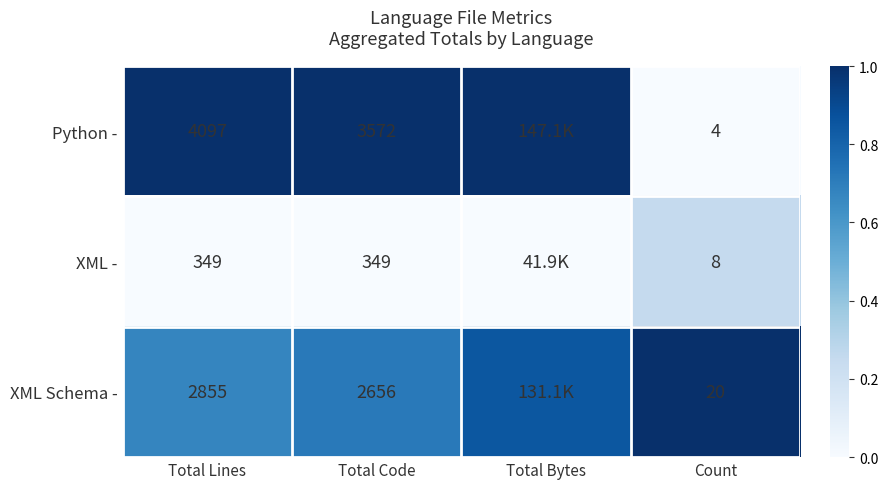

Between Total Code and Count, which series saw the biggest shift?

Python -